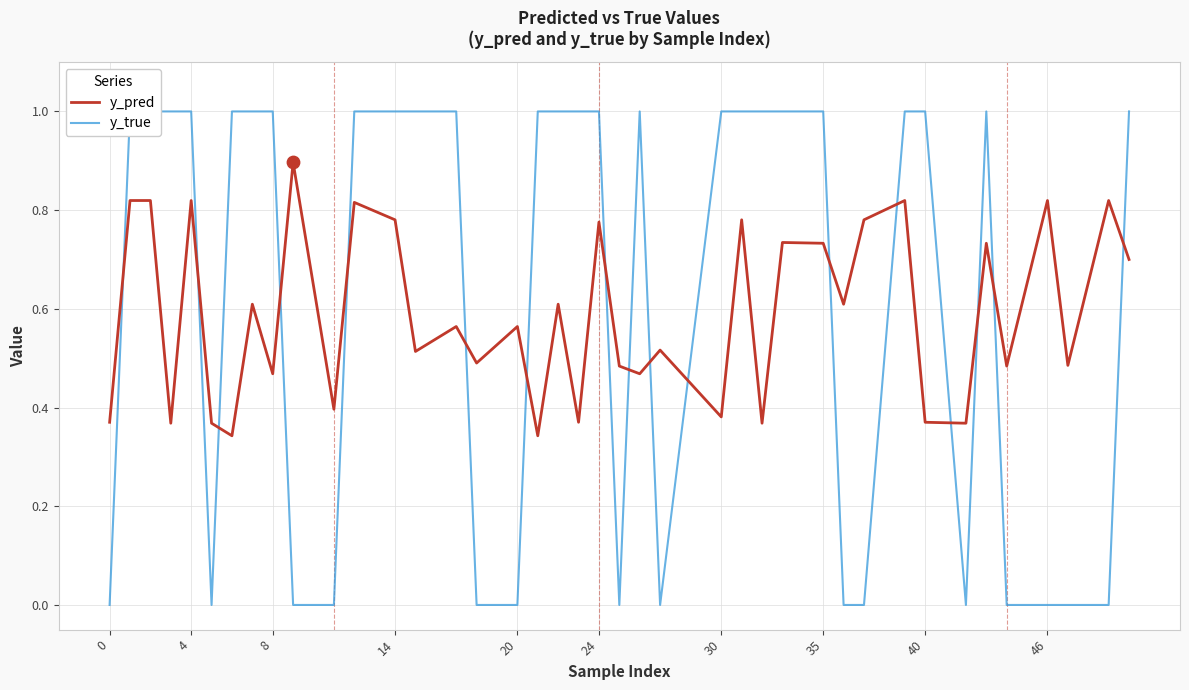

The y_pred series shows 0.4 at 35. True or false?

False